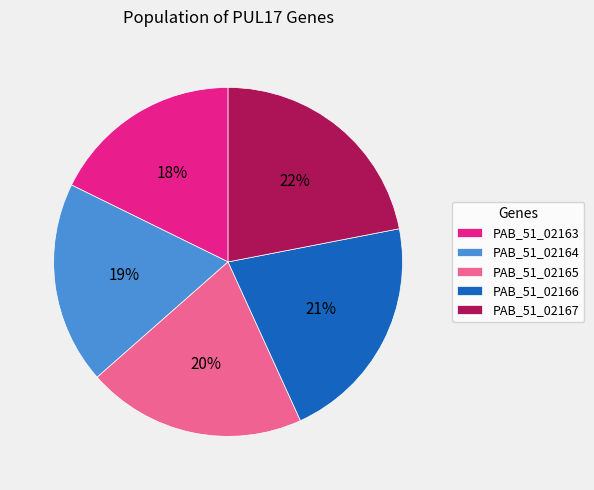

To the nearest percent, what is the difference between the largest and smallest slice percentages?

4%